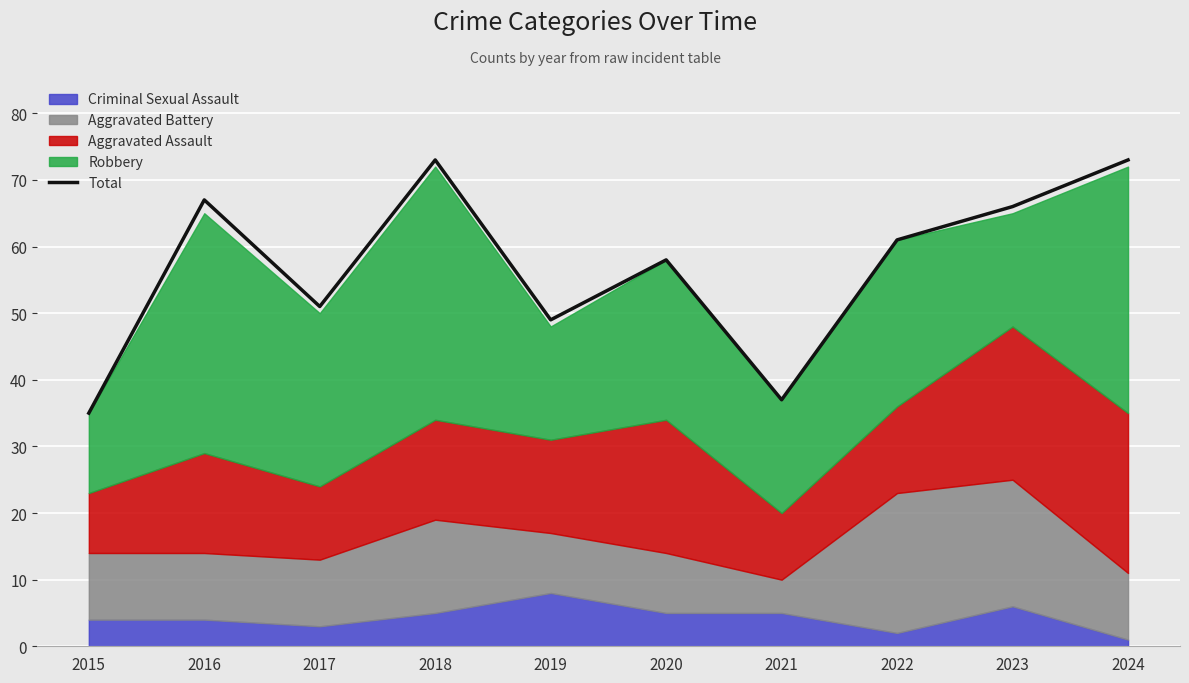

Rank the categories by value from highest to lowest.

2018, 2024, 2016, 2023, 2022, 2020, 2017, 2019, 2021, 2015